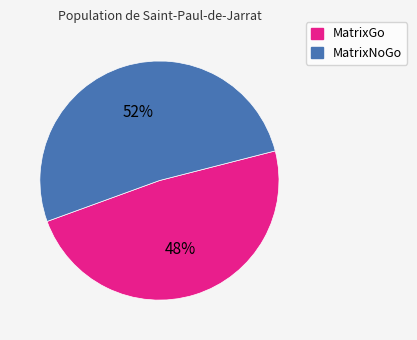

To the nearest percent, what is the average slice percentage?

50%